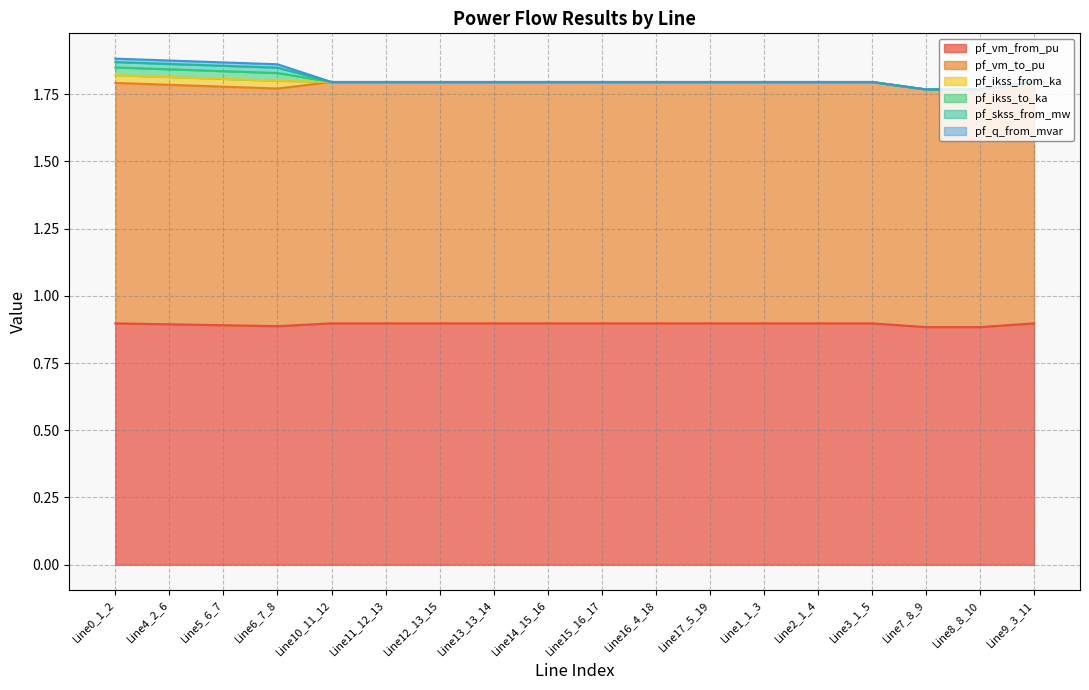

True or false: pf_skss_from_mw has a value of 0.0 at Line0_1_2.

False